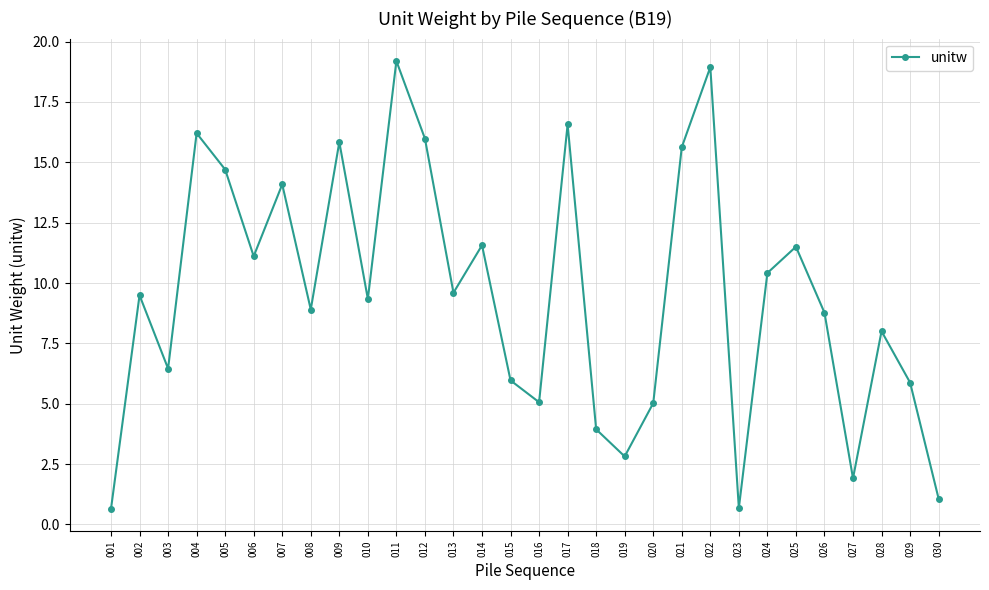

Is it true that the value at 030 is 1.1?

True